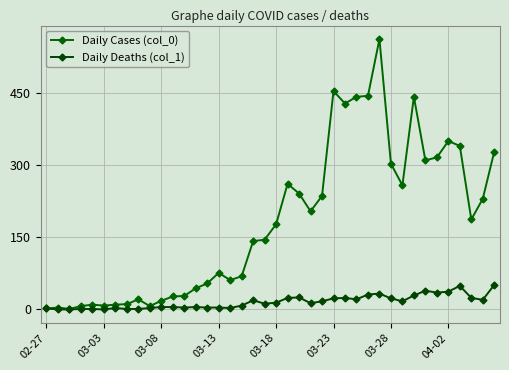

At how many categories does at least one series exceed 510?

1